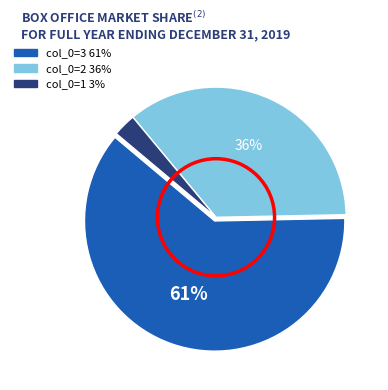

To the nearest percent, what is the average slice percentage?

33%